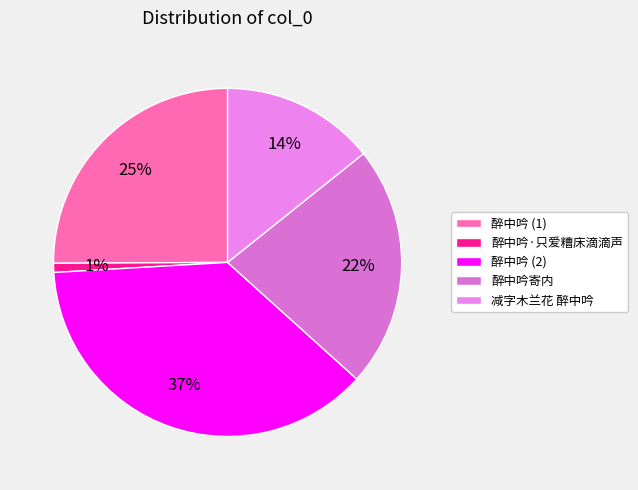

To the nearest percent, what is the average slice percentage?

20%